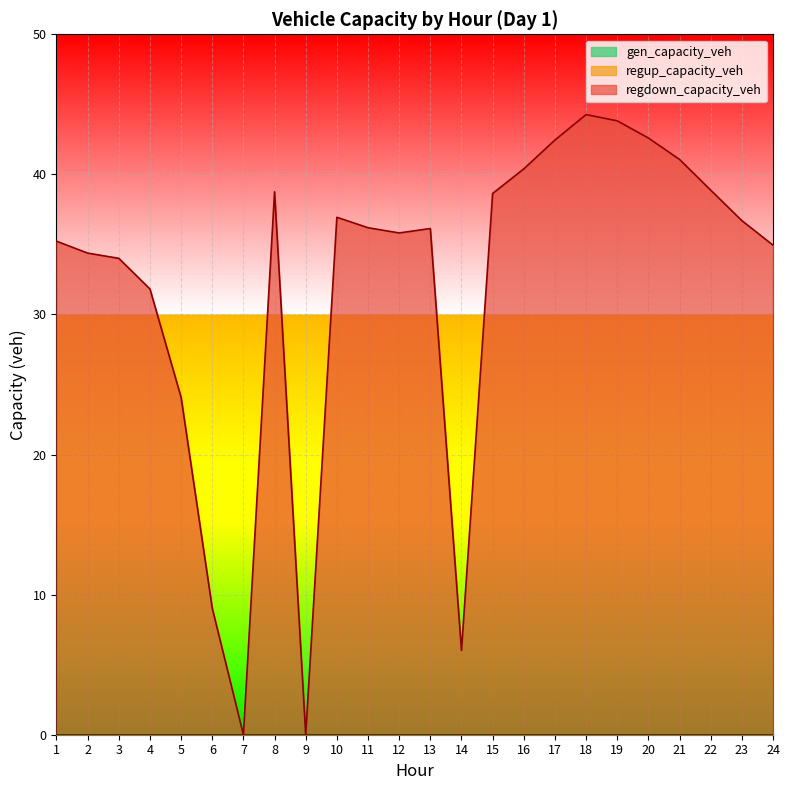

True or false: regup_capacity_veh and regdown_capacity_veh cross at least once.

False